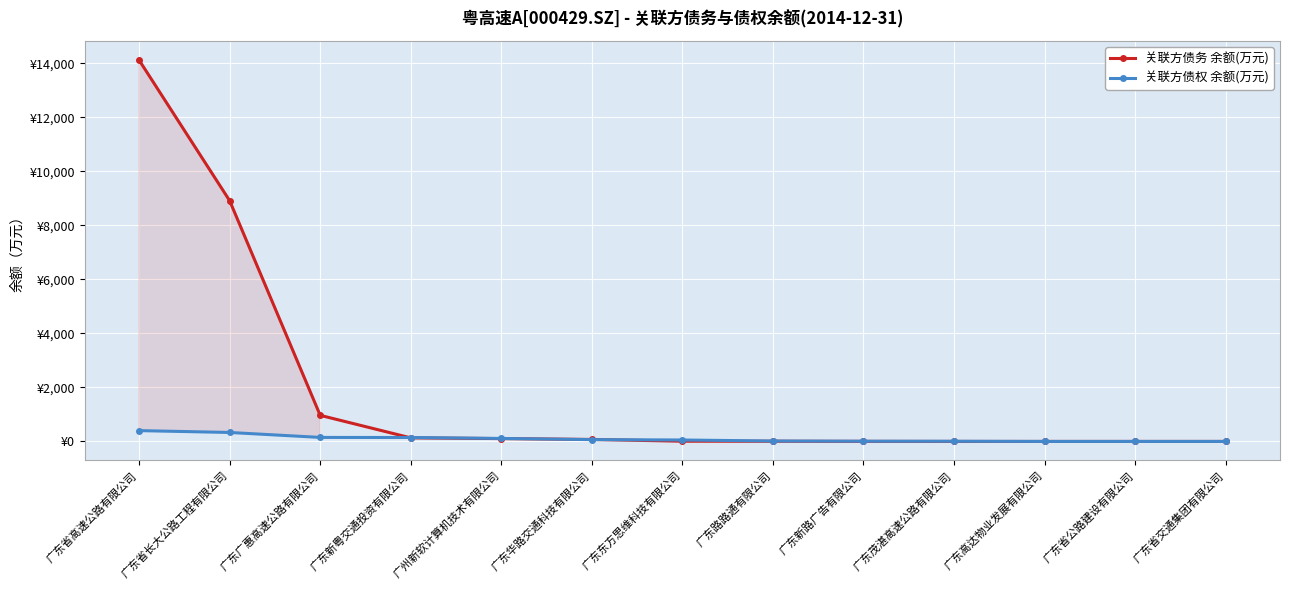

What are all the series names shown in the legend?

关联方债务 余额(万元), 关联方债权 余额(万元)